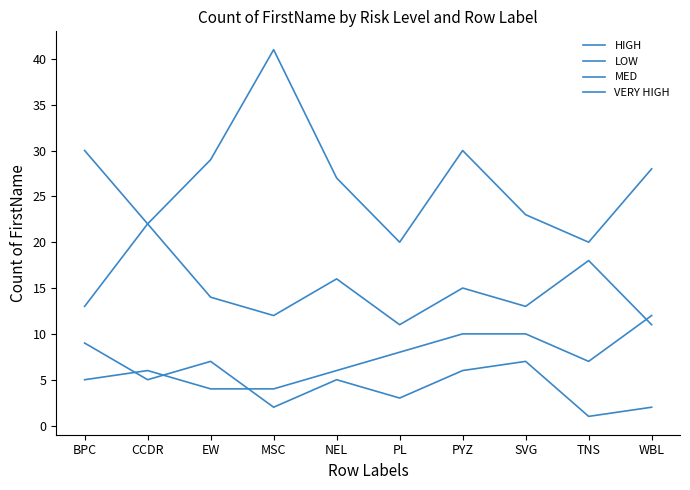

Reading left to right, what are all the values shown in this chart?

HIGH: BPC=5	CCDR=6	EW=4	MSC=4	NEL=6	PL=8	PYZ=10	SVG=10	TNS=7	WBL=12
LOW: BPC=13	CCDR=22	EW=14	MSC=12	NEL=16	PL=11	PYZ=15	SVG=13	TNS=18	WBL=11
MED: BPC=30	CCDR=22	EW=29	MSC=41	NEL=27	PL=20	PYZ=30	SVG=23	TNS=20	WBL=28
VERY HIGH: BPC=9	CCDR=5	EW=7	MSC=2	NEL=5	PL=3	PYZ=6	SVG=7	TNS=1	WBL=2